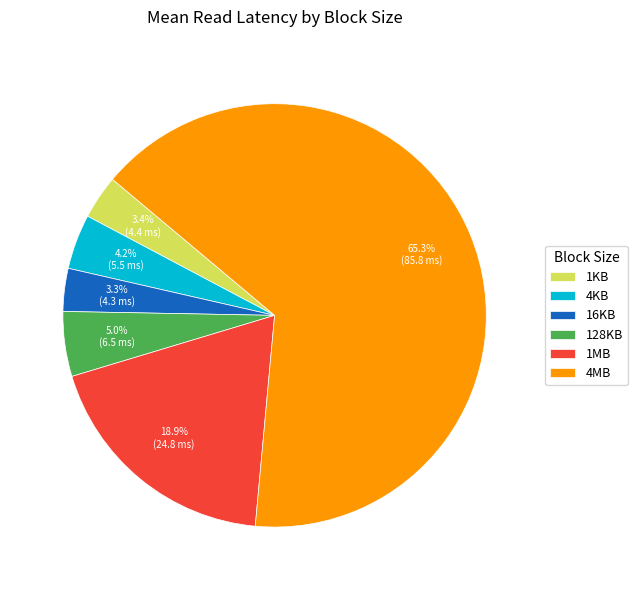

Which slice represents more than half of the pie?

4MB